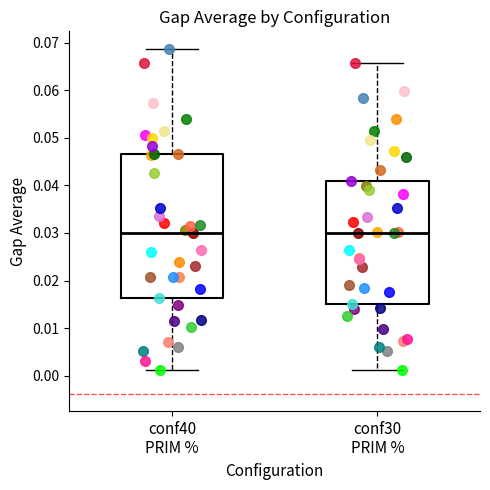

Where does the upper whisker of the box for conf40 PRIM % end on the y-axis? The values are not printed on the chart, so give them approximately, as read against the axis.

0.069